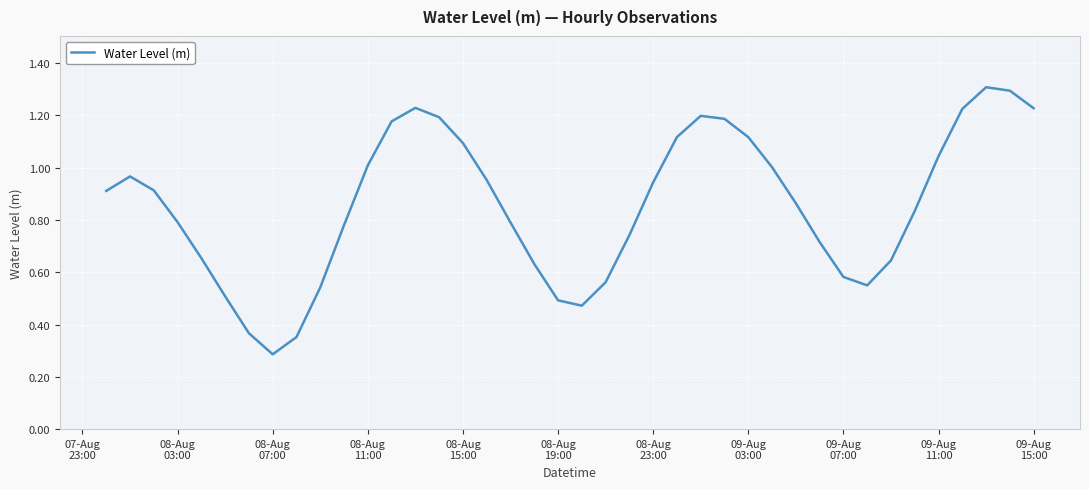

What is the minimum value shown in the chart?

0.3